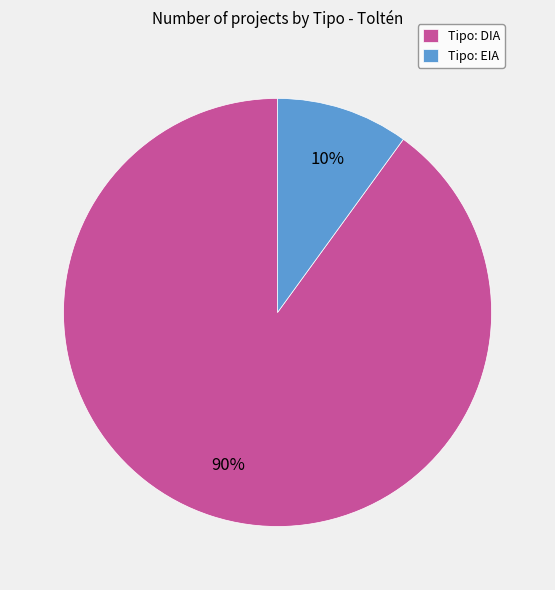

To the nearest percent, what percentage of the pie is Tipo: EIA?

10%